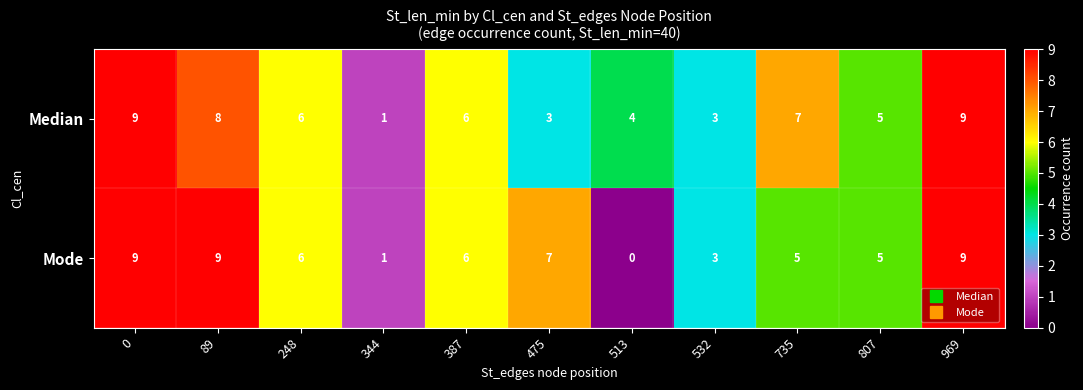

Rank the series at 89 from lowest to highest value.

Median, Mode